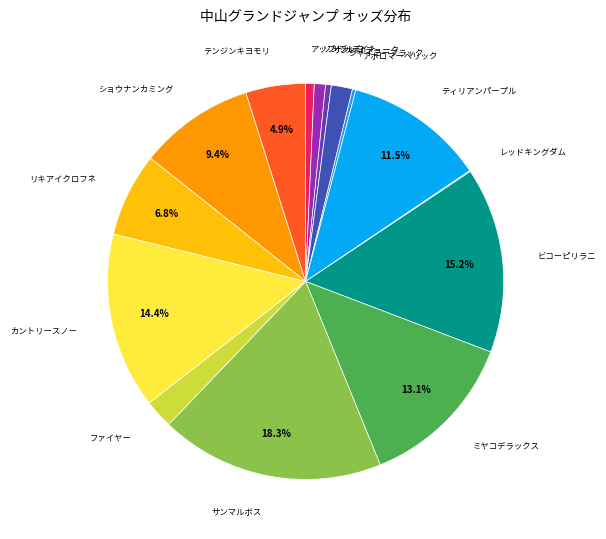

True or false: ソンブレロ accounts for 1% of the total.

True